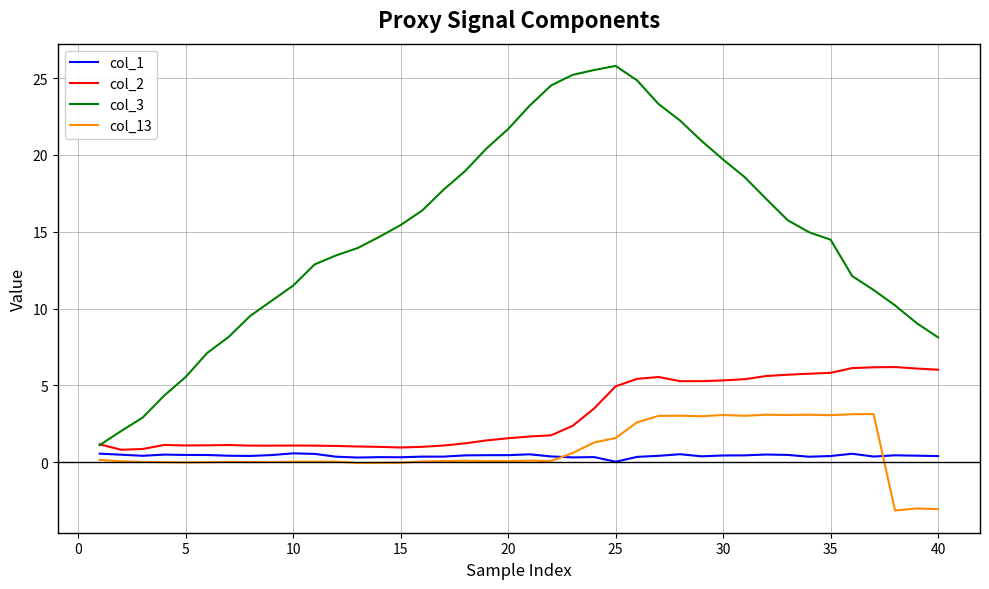

True or false: col_3 and col_13 cross at least once.

False